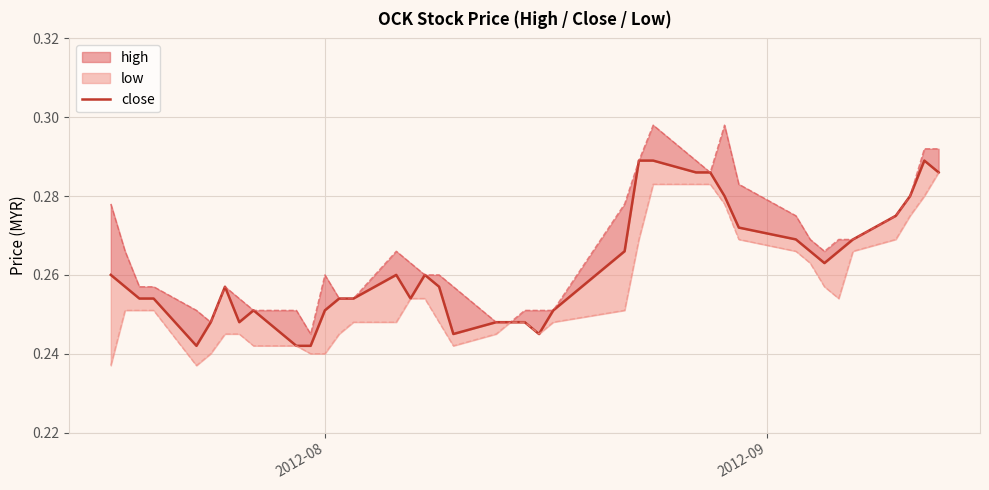

Reading right to left, list all the values displayed in this chart.

0.3	0.3	0.3	0.3	0.3	0.3	0.3	0.3	0.3	0.3	0.3	0.3	0.3	0.3	0.3	0.3	0.3	0.2	0.2	0.2	0.2	0.2	0.3	0.3	0.3	0.3	0.3	0.3	0.3	0.2	0.2	0.3	0.2	0.3	0.2	0.2	0.3	0.3	0.3	0.3